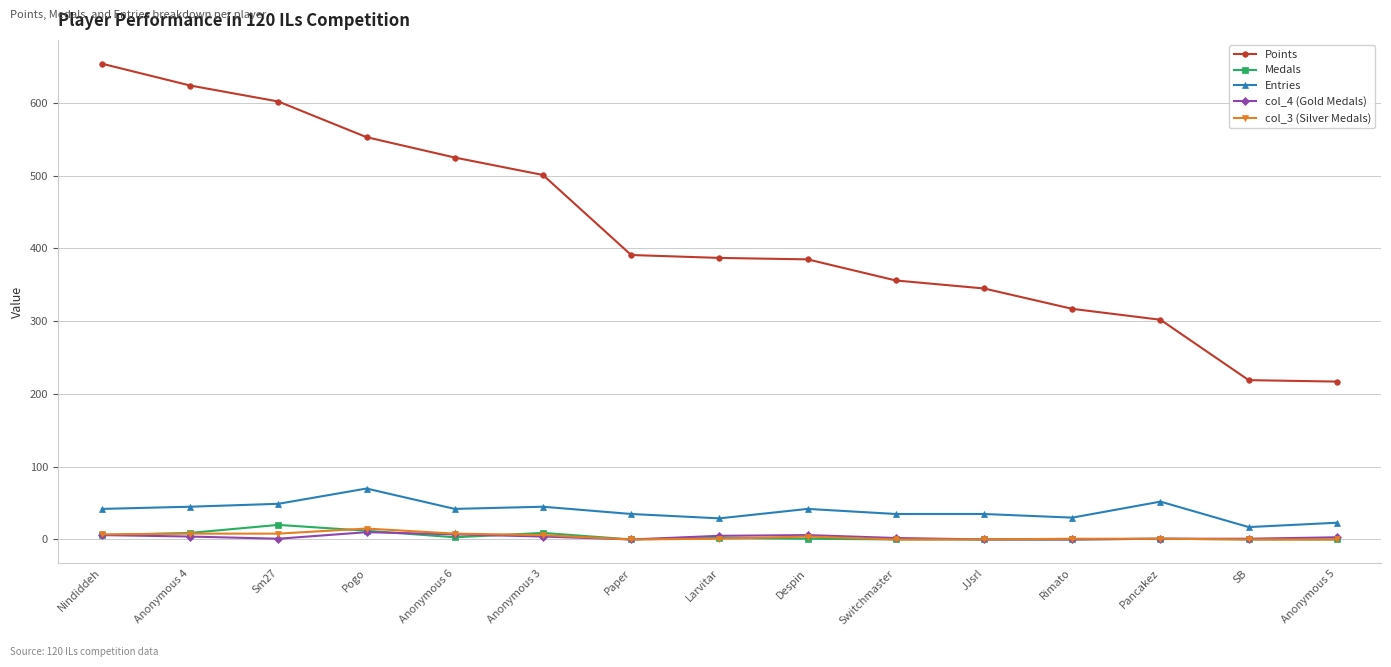

True or false: Points and col_3 (Silver Medals) cross at least once.

False